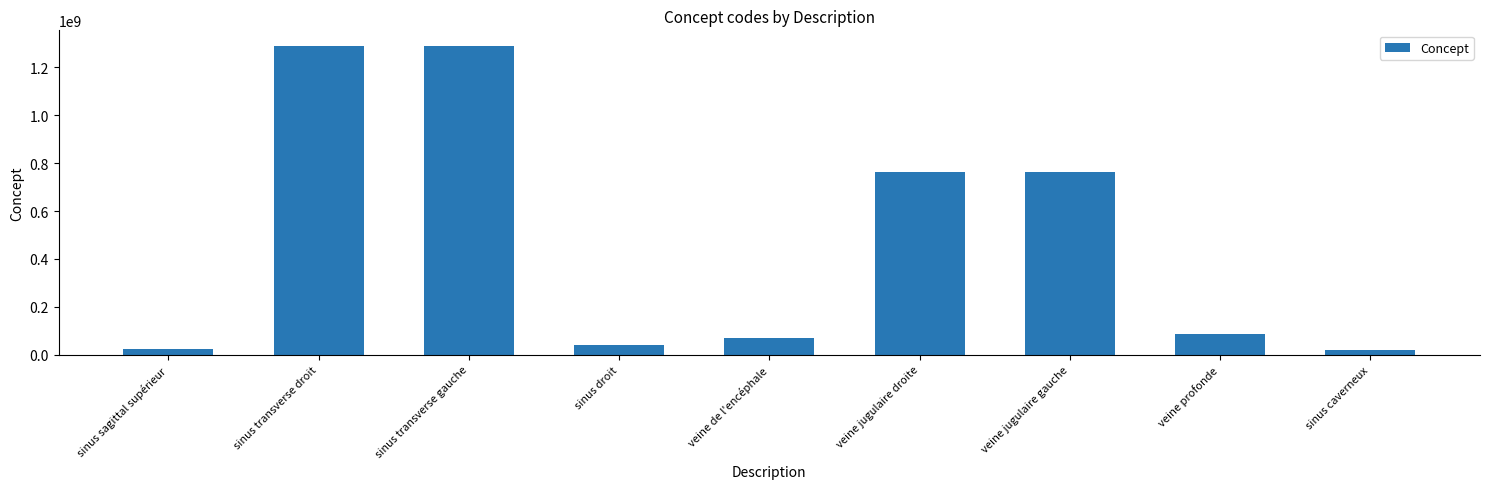

What is the sum of the values at sinus transverse gauche and sinus droit?

1329207015